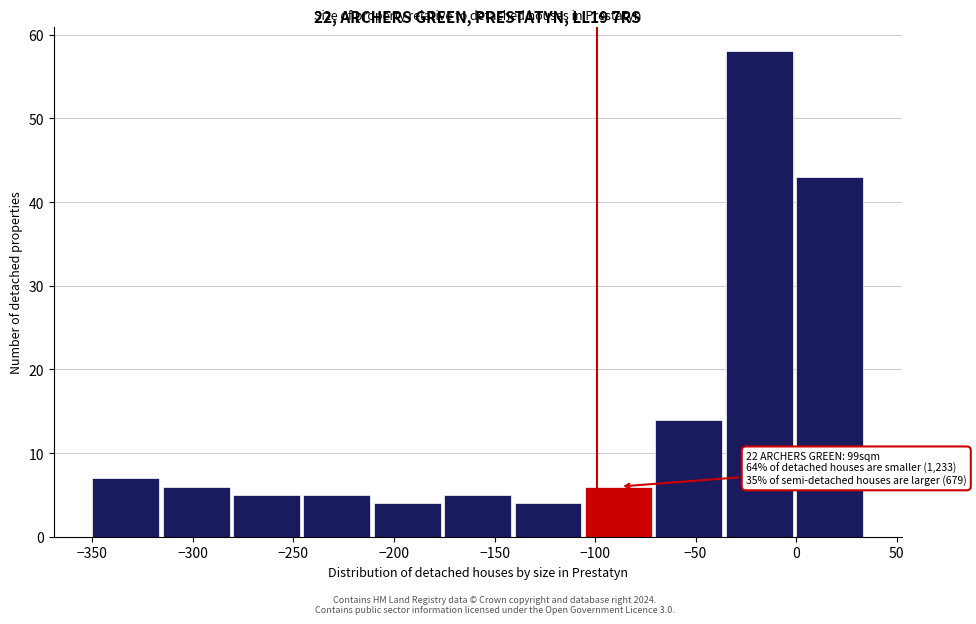

Over which range of the x-axis is the bar tallest?

-35 to 0